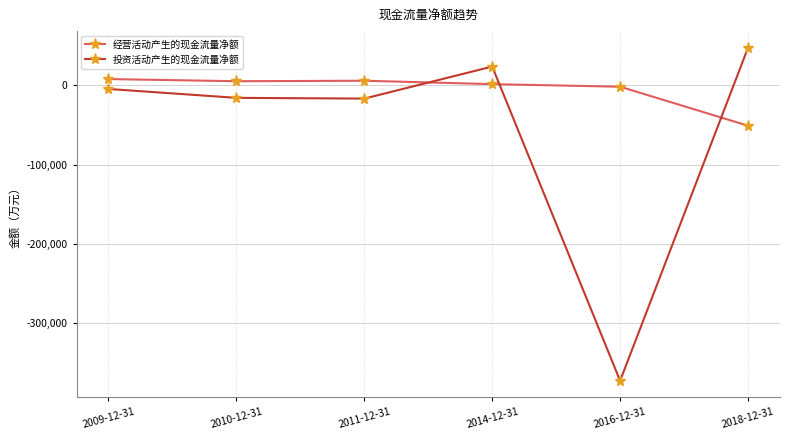

What are all the series names shown in the legend?

经营活动产生的现金流量净额, 投资活动产生的现金流量净额